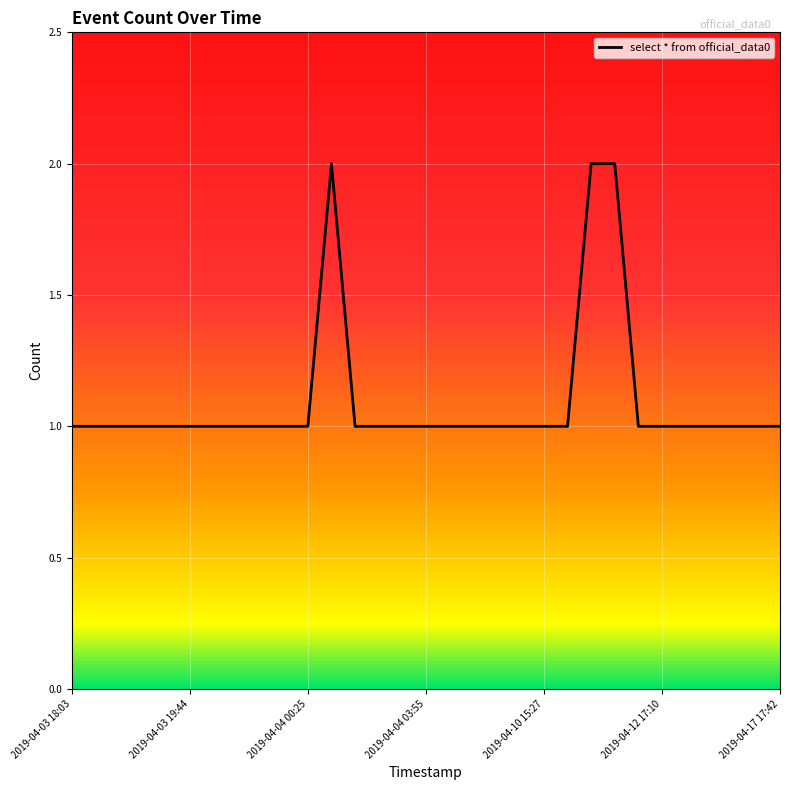

What is the maximum value shown in the chart?

2